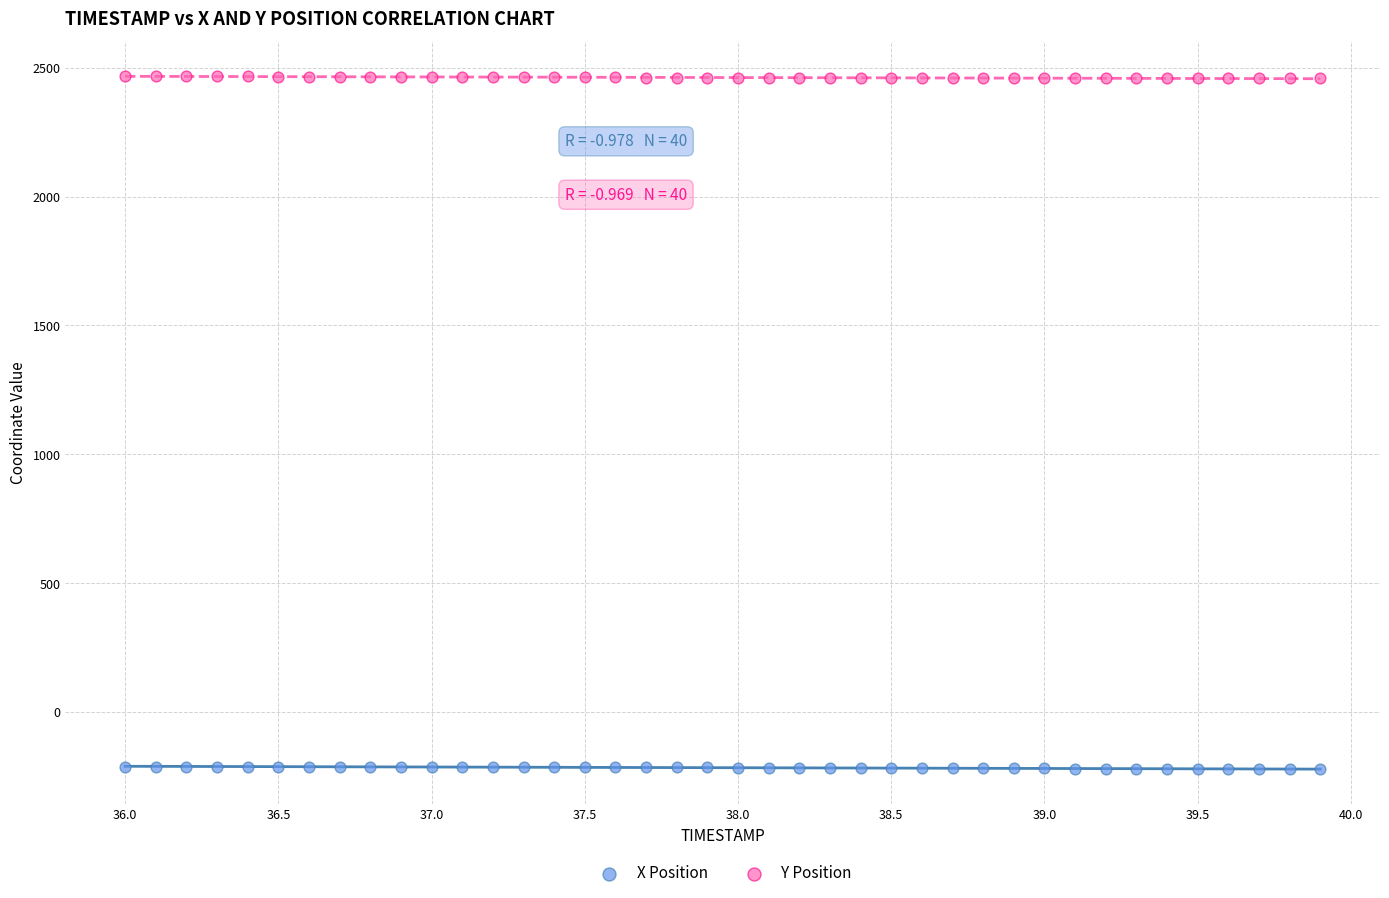

Which series contains the lowest Y value?

X Position